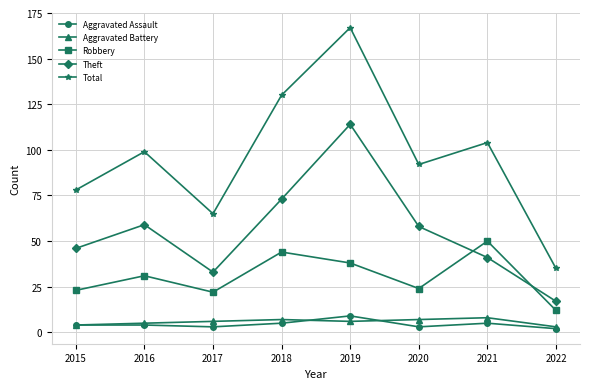

How many interior local peaks does the Theft series have?

2